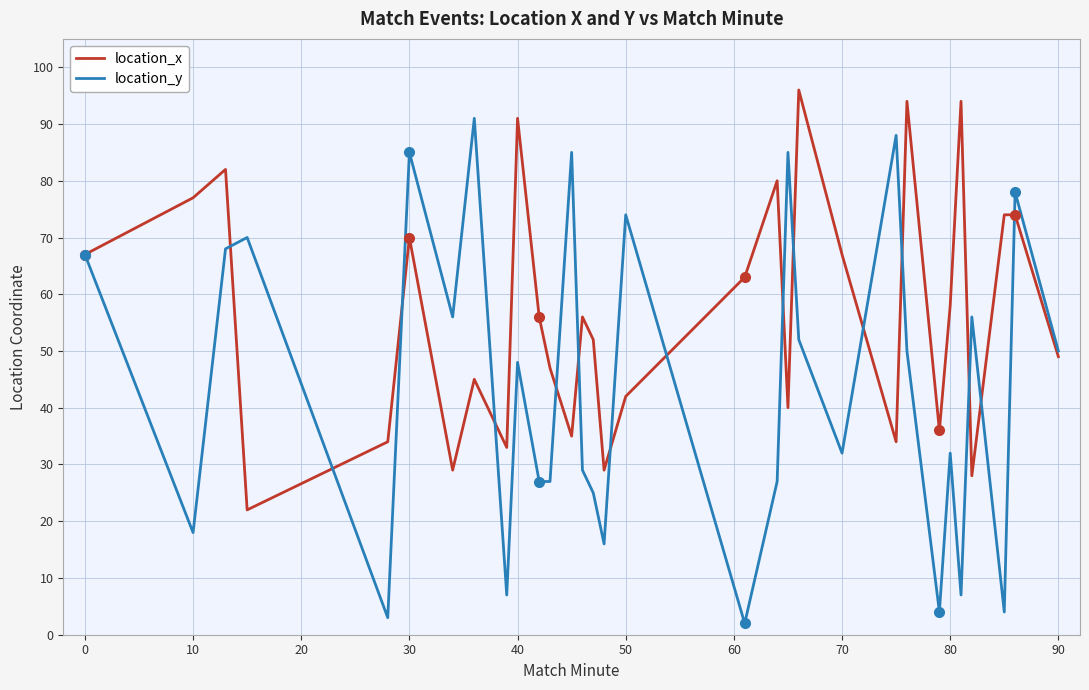

What is the maximum value for location_y?

91